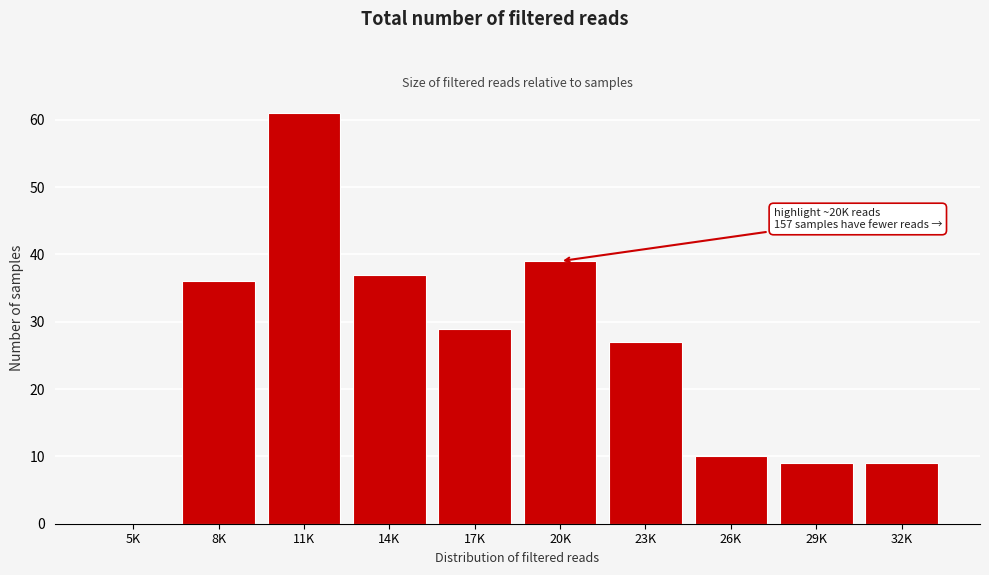

Reading right to left, what are all the values shown in this chart?

32K=9	29K=9	26K=10	23K=27	20K=39	17K=29	14K=37	11K=61	8K=36	5K=0